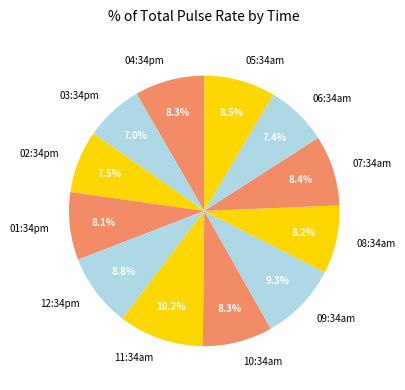

What percentage is NOT represented by 09:34am?

90.7%